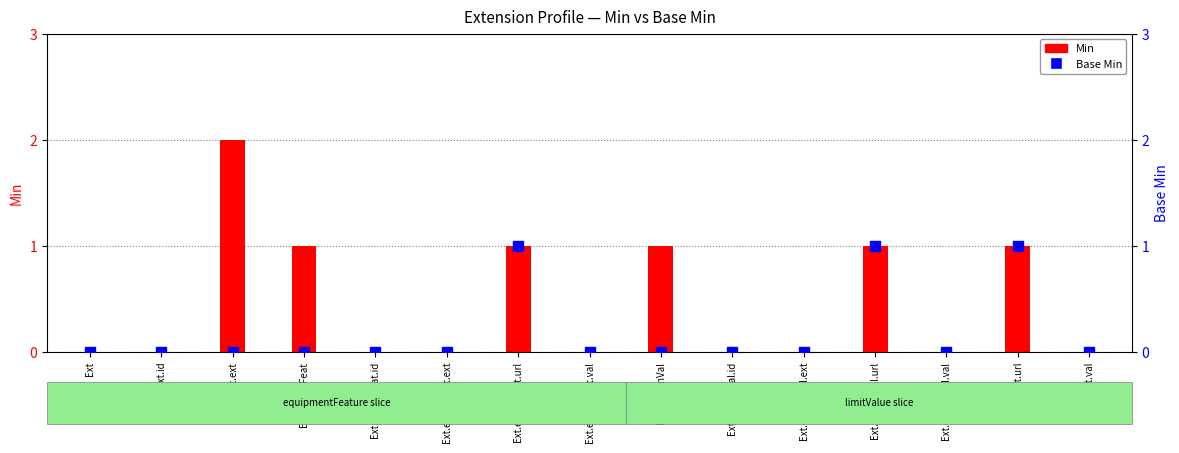

Which series contains the highest Y value?

Min